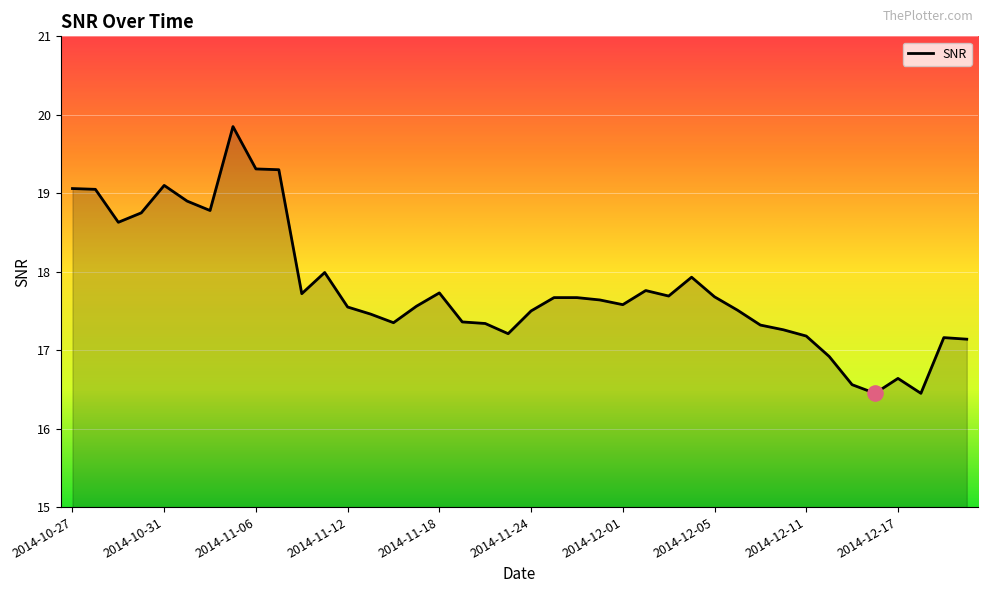

What is the minimum value shown in the chart?

16.5